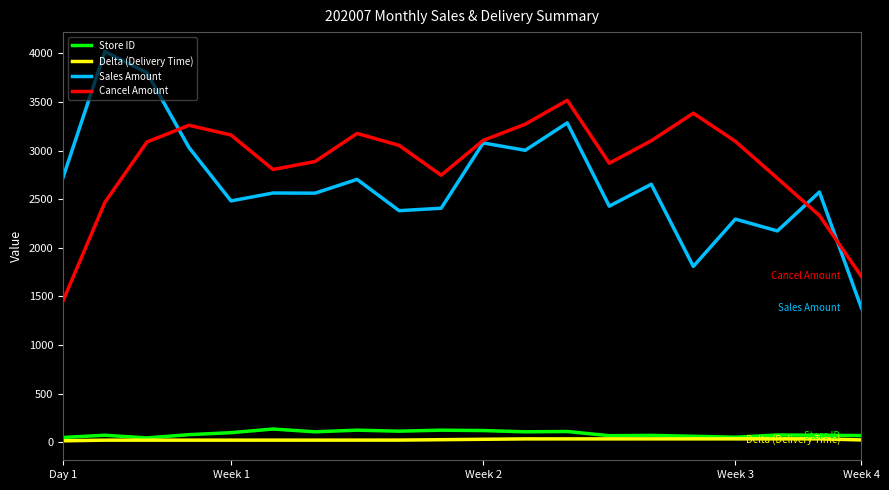

What is the difference between the second highest and second lowest values in the Store ID series?

75.3